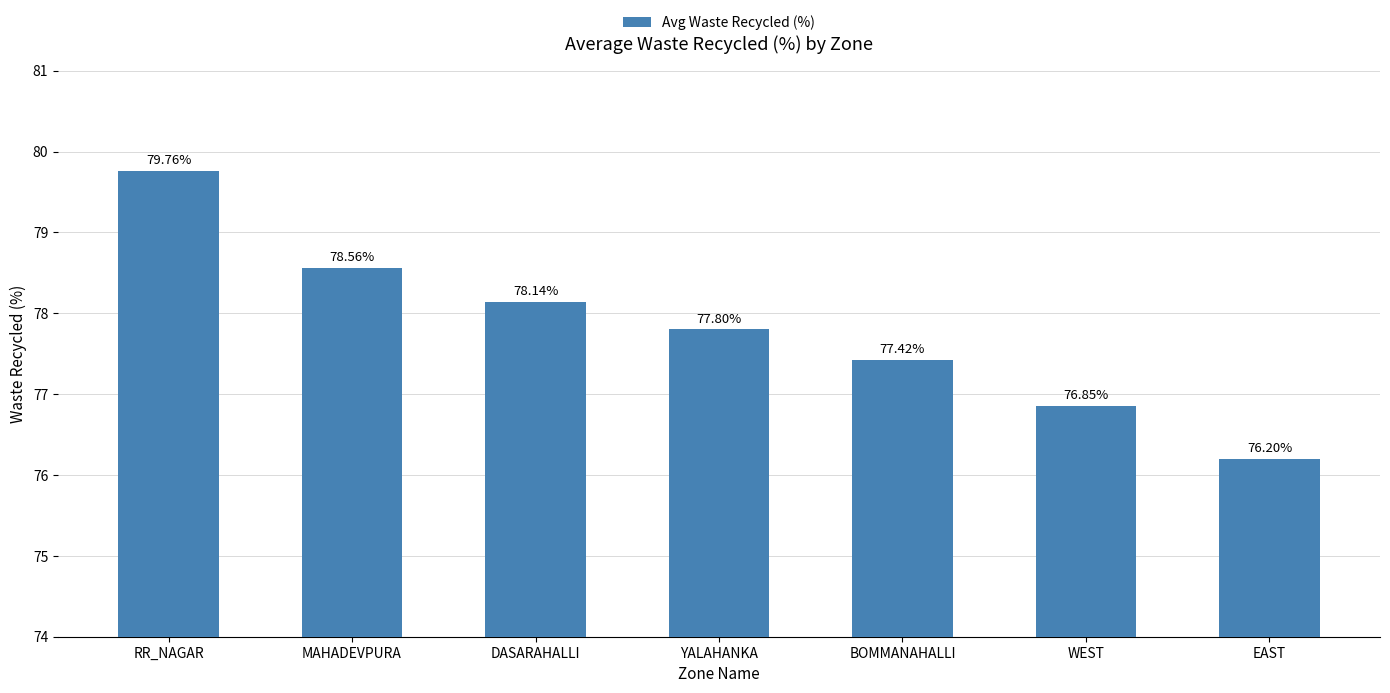

Does the chart contain stacked bars?

No